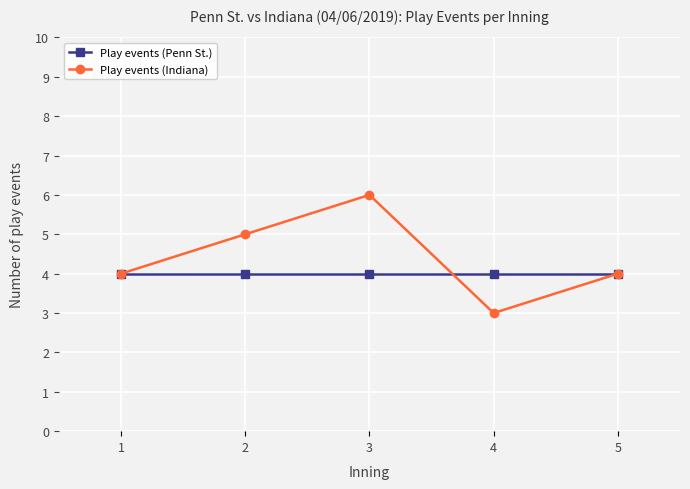

How many categories are shown in the chart?

5